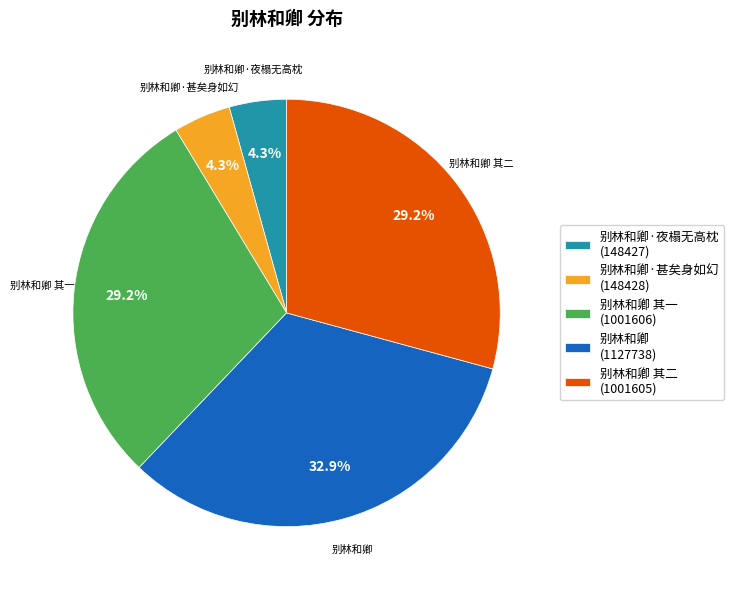

How much of the chart is everything except 别林和卿 (1127738)?

67.1%